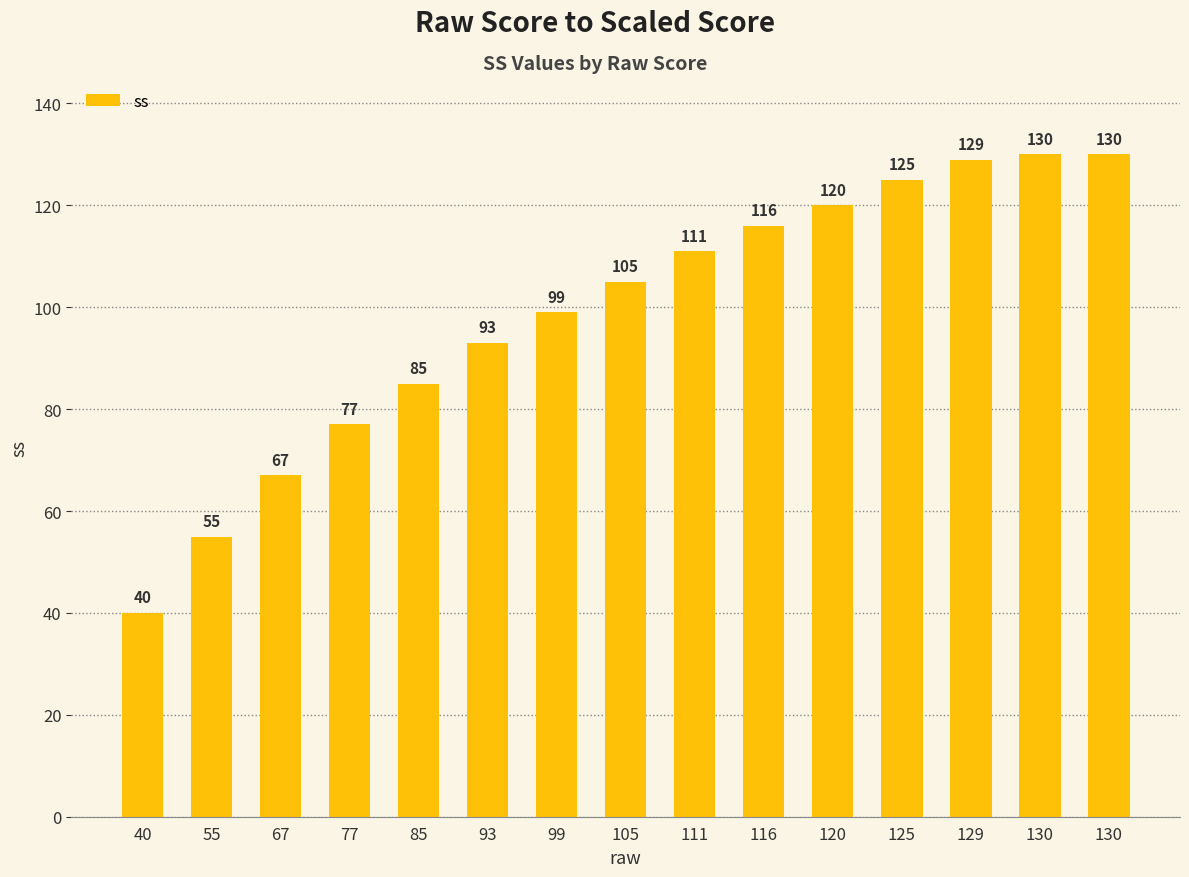

True or false: the data shows 227 at 130.

False